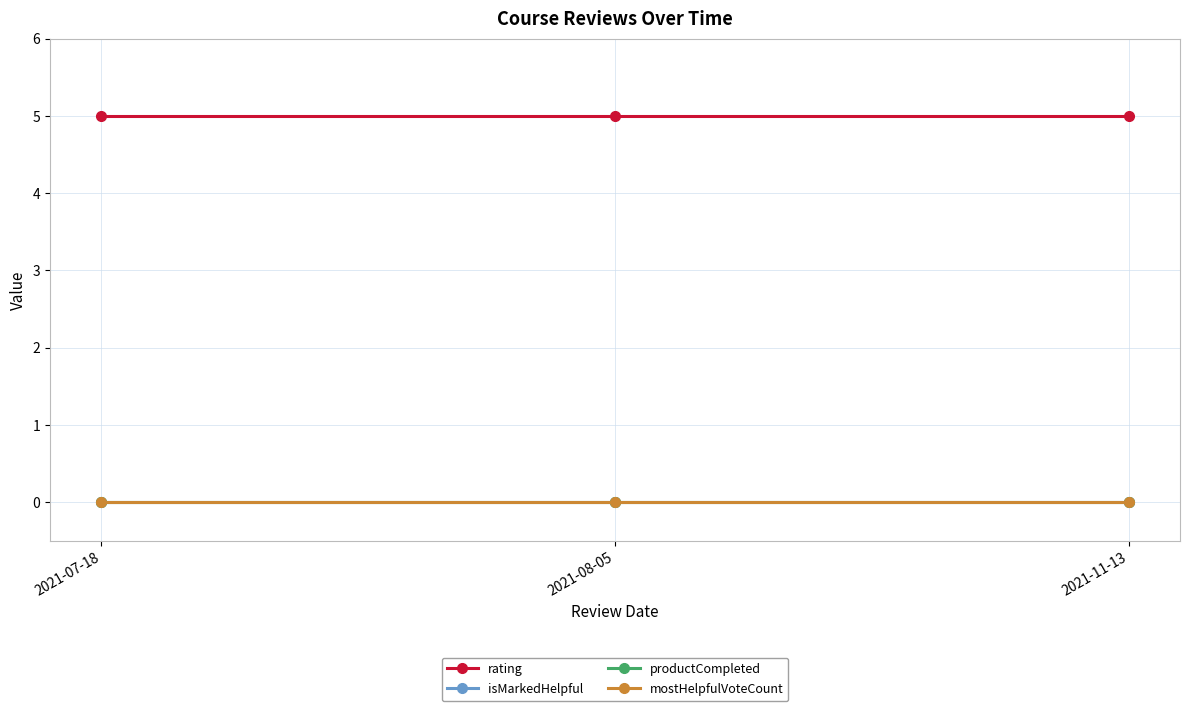

Is it true that mostHelpfulVoteCount equals 0 at 2021-07-18?

True